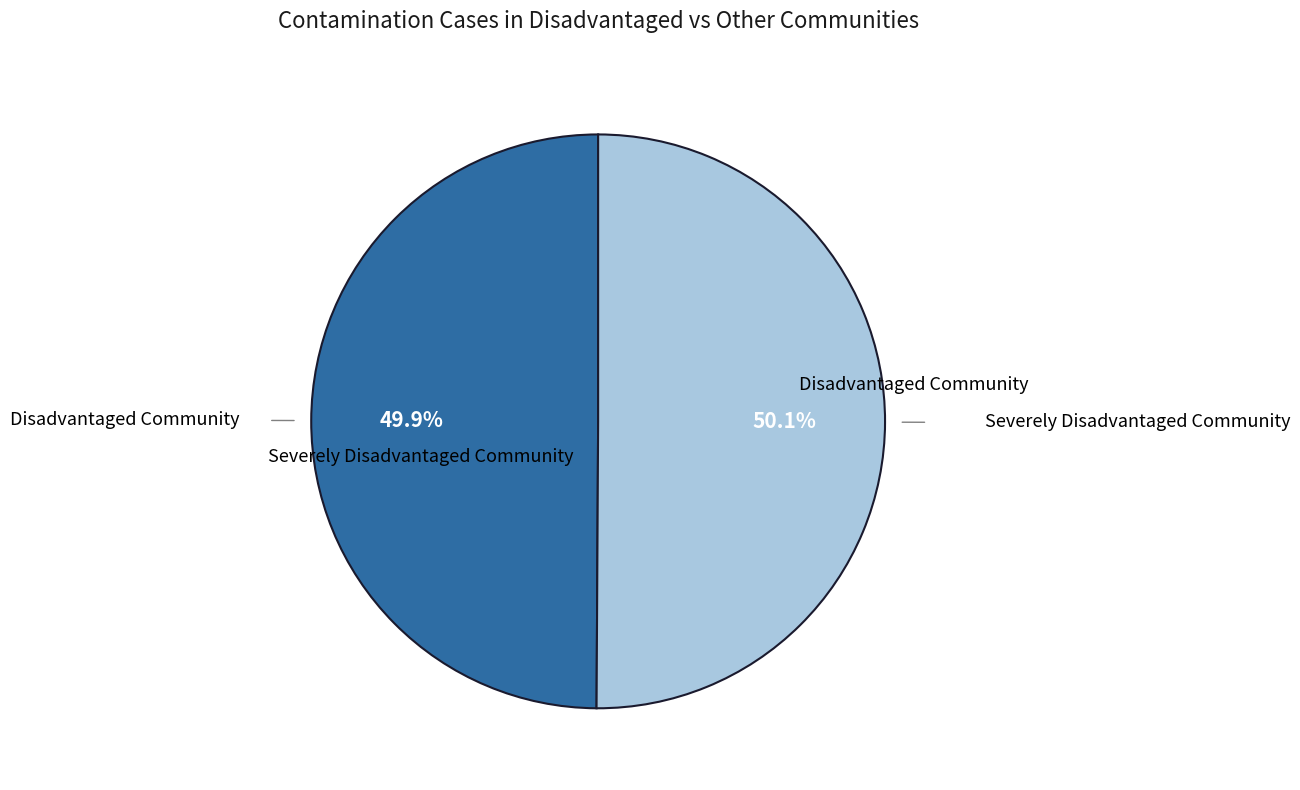

Count the number of slices in the pie.

2